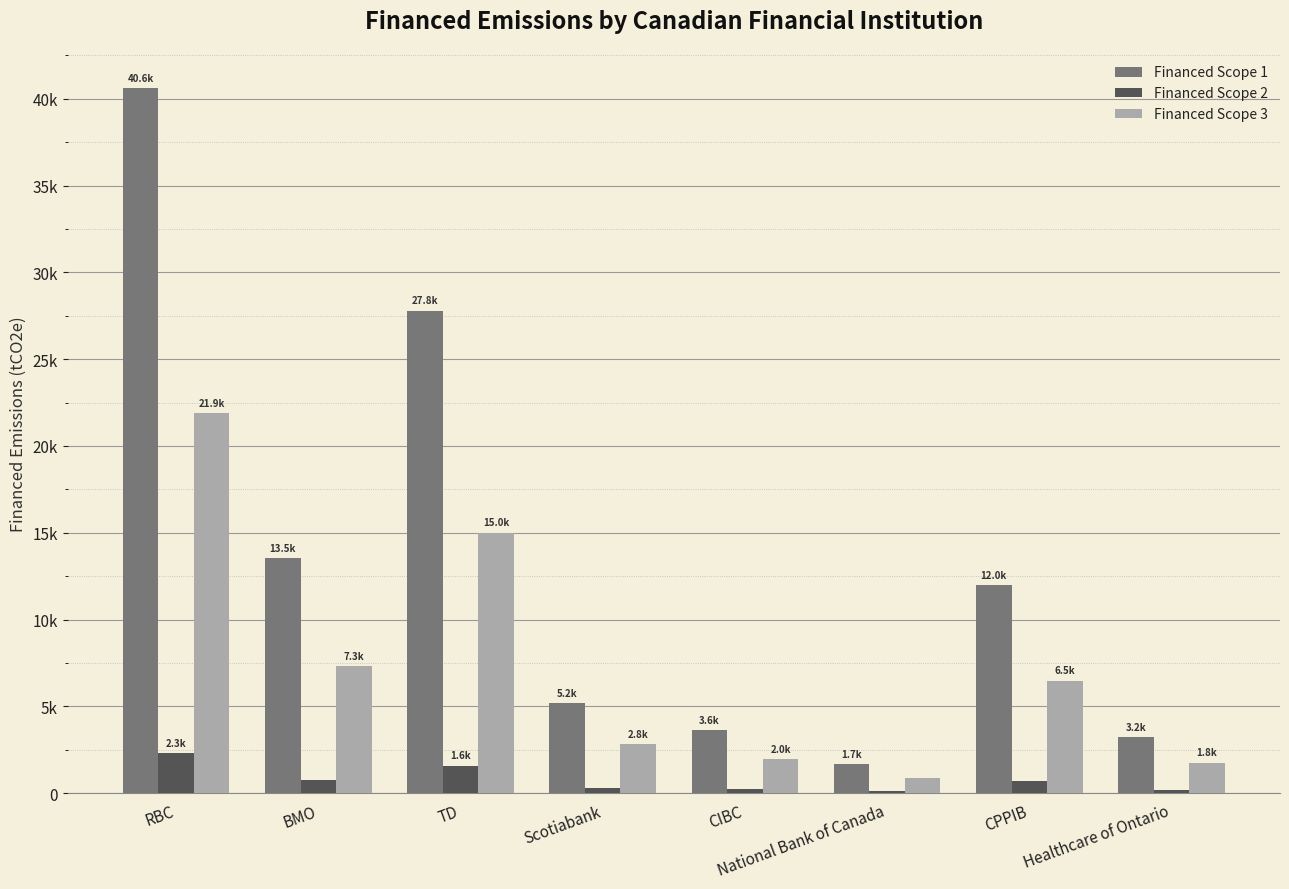

Are the bars horizontal?

No